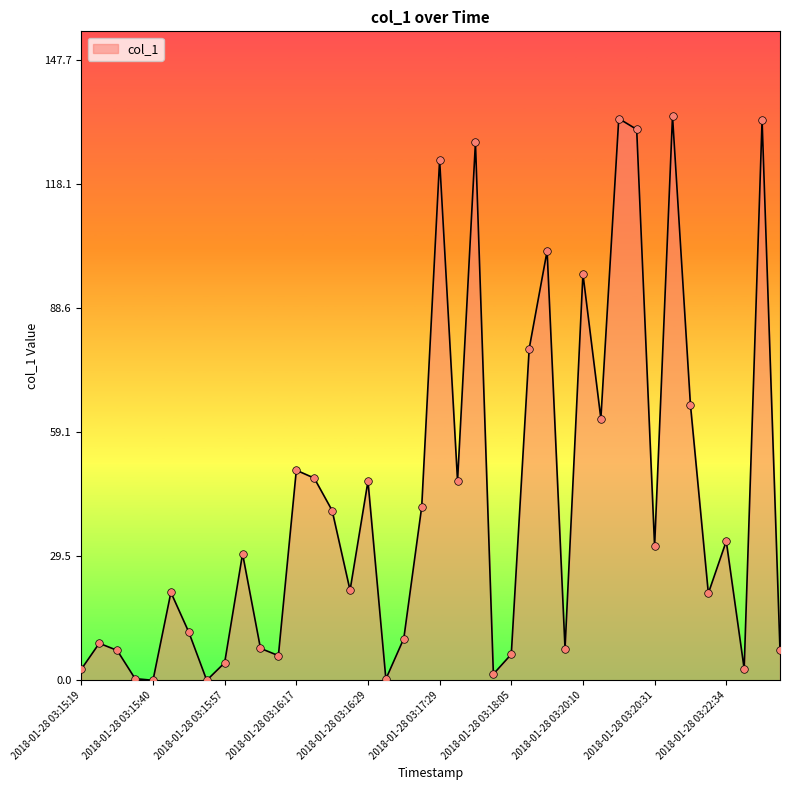

What is the greatest value displayed?

134.3